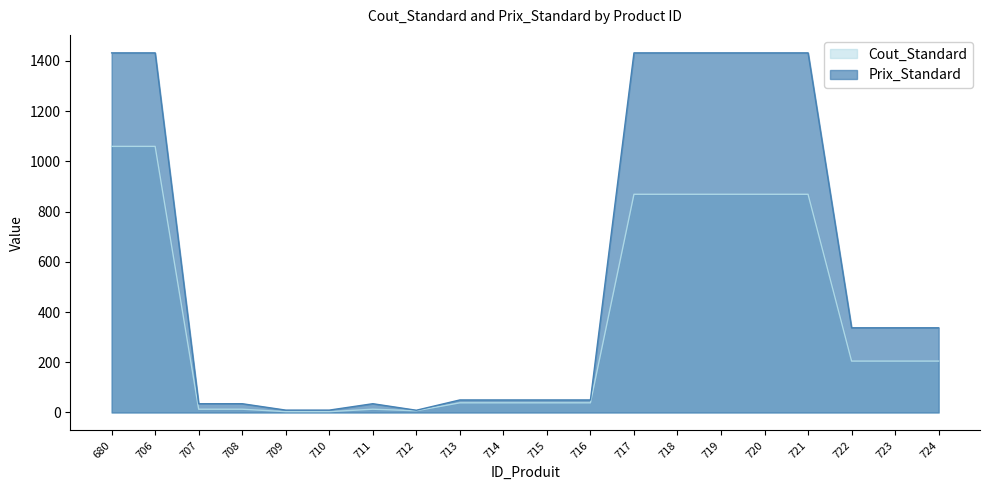

What is the minimum value for Cout_Standard?

3.4